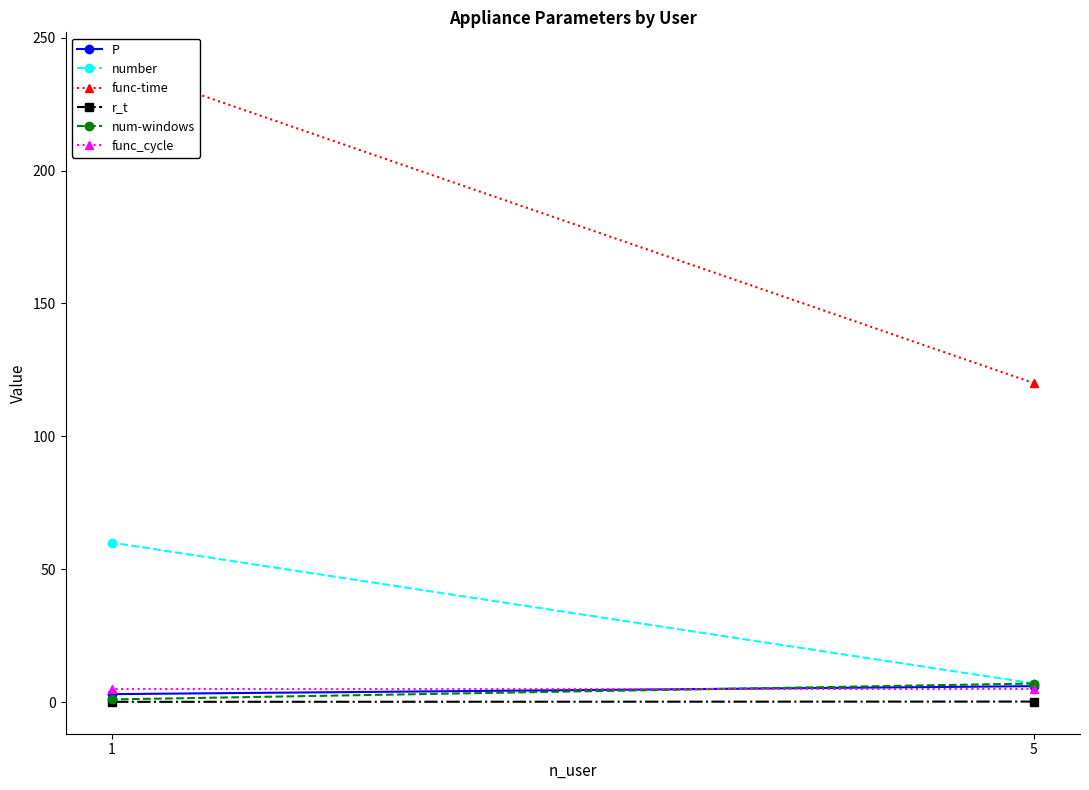

What are all the series names shown in the legend?

P, number, func-time, r_t, num-windows, func_cycle